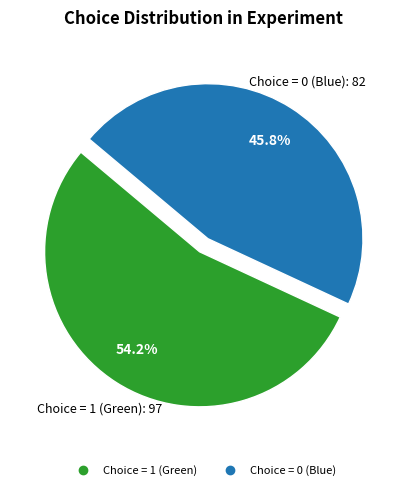

To the nearest percent, what is the average slice percentage?

50%